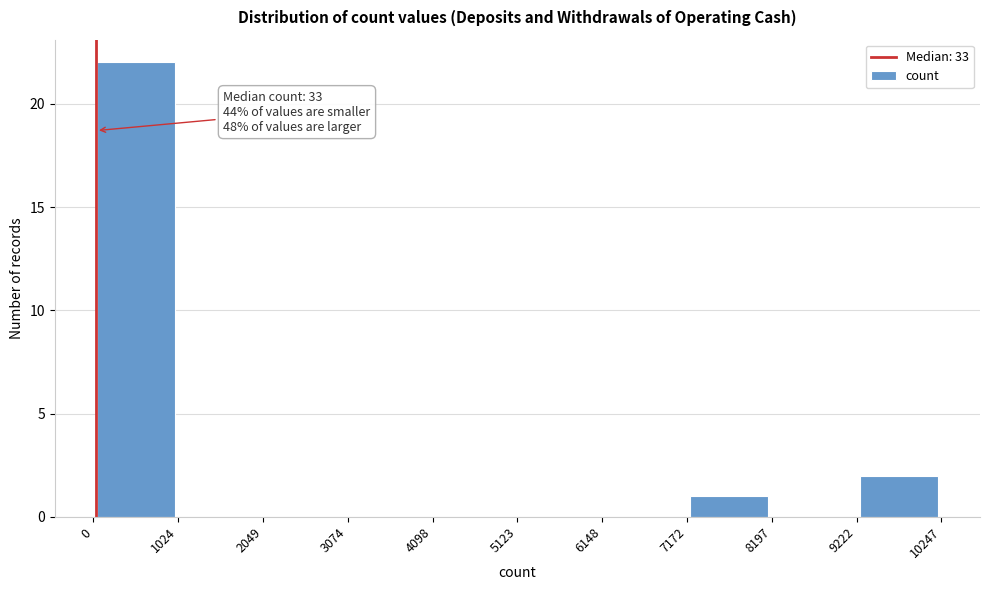

Over which range of the x-axis is the bar tallest?

0 to 1024